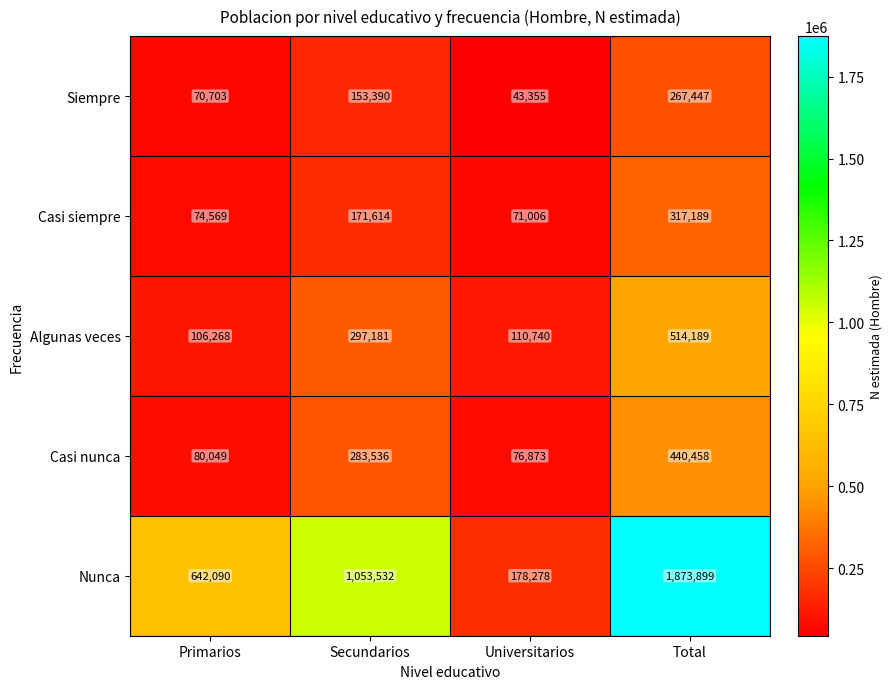

Which label corresponds to the largest value in the chart?

Total